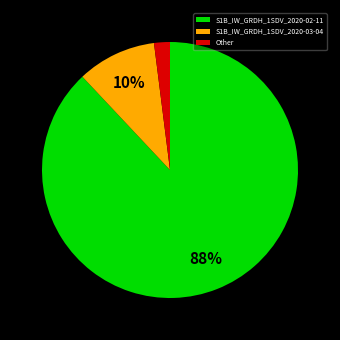

Is it true that S1B_IW_GRDH_1SDV_2020-03-04 is 56% of the pie?

False